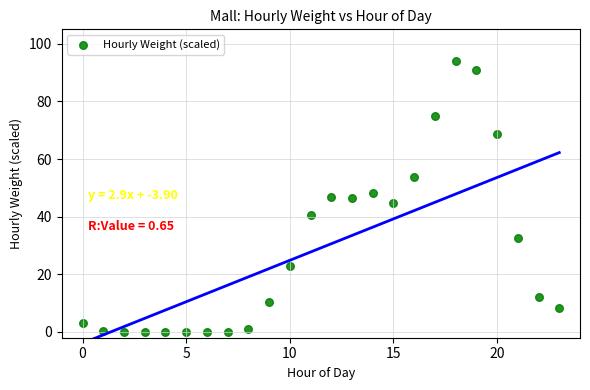

How many data points are displayed?

24